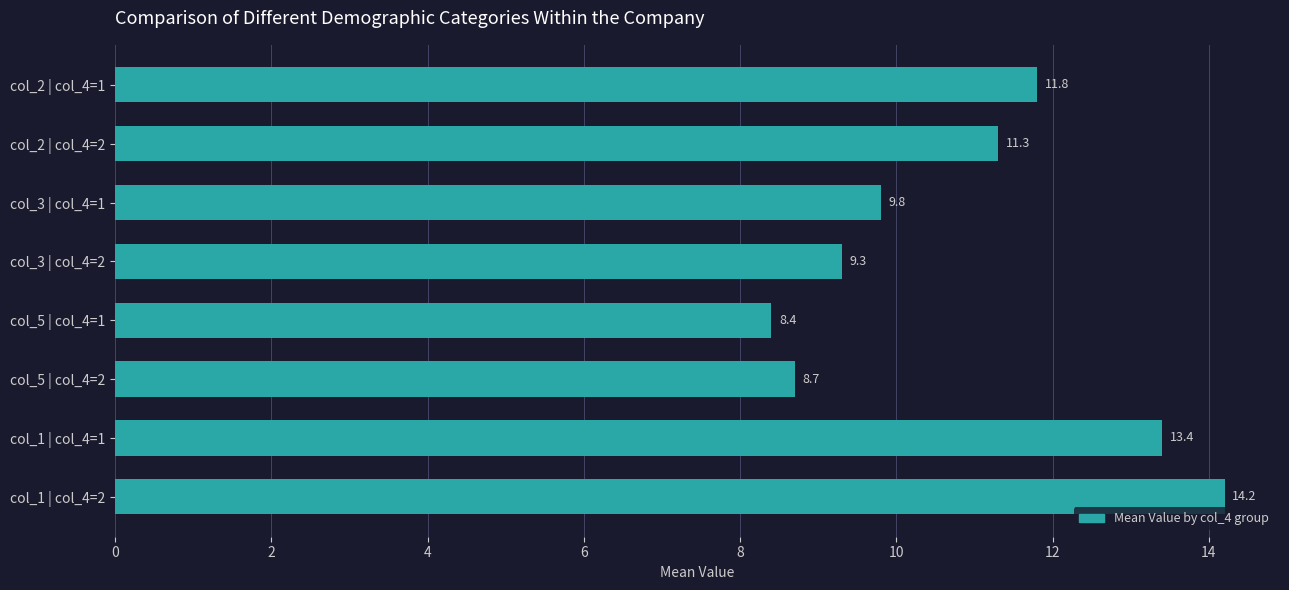

Reading top to bottom, what are all the values shown in this chart?

col_2 | col_4=1=11.8	col_2 | col_4=2=11.3	col_3 | col_4=1=9.8	col_3 | col_4=2=9.3	col_5 | col_4=1=8.4	col_5 | col_4=2=8.7	col_1 | col_4=1=13.4	col_1 | col_4=2=14.2